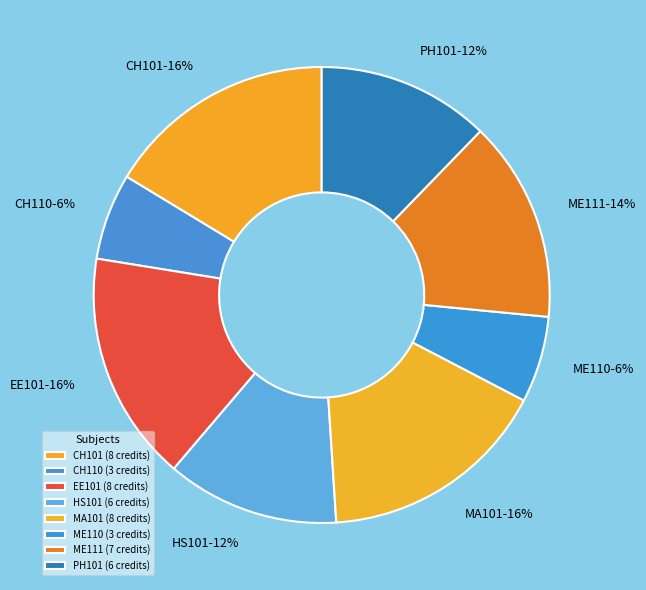

Which has a higher value, EE101 or HS101?

EE101